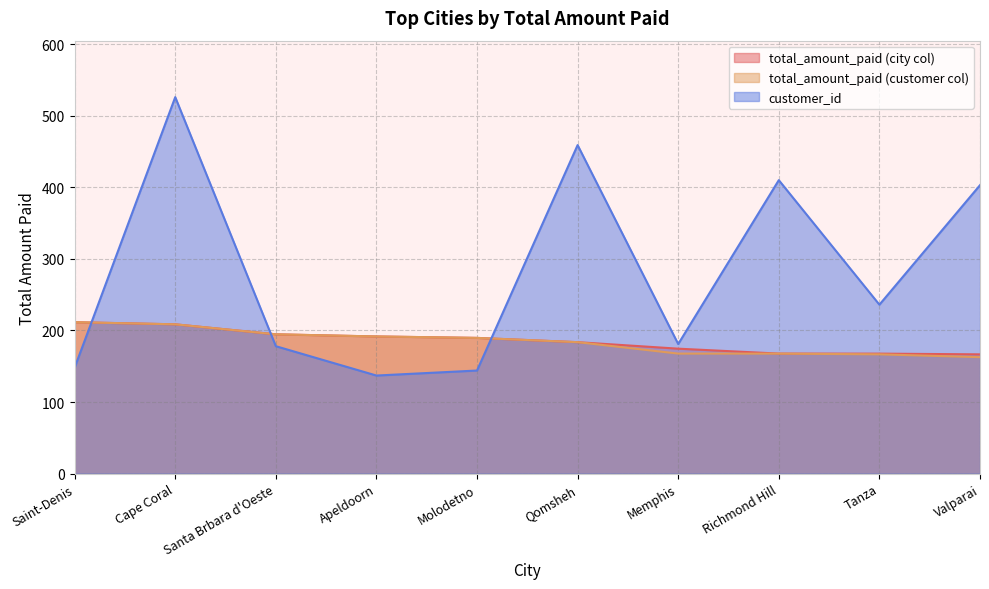

The value of total_amount_paid (customer col) at Tanza is 166.6. True or false?

True